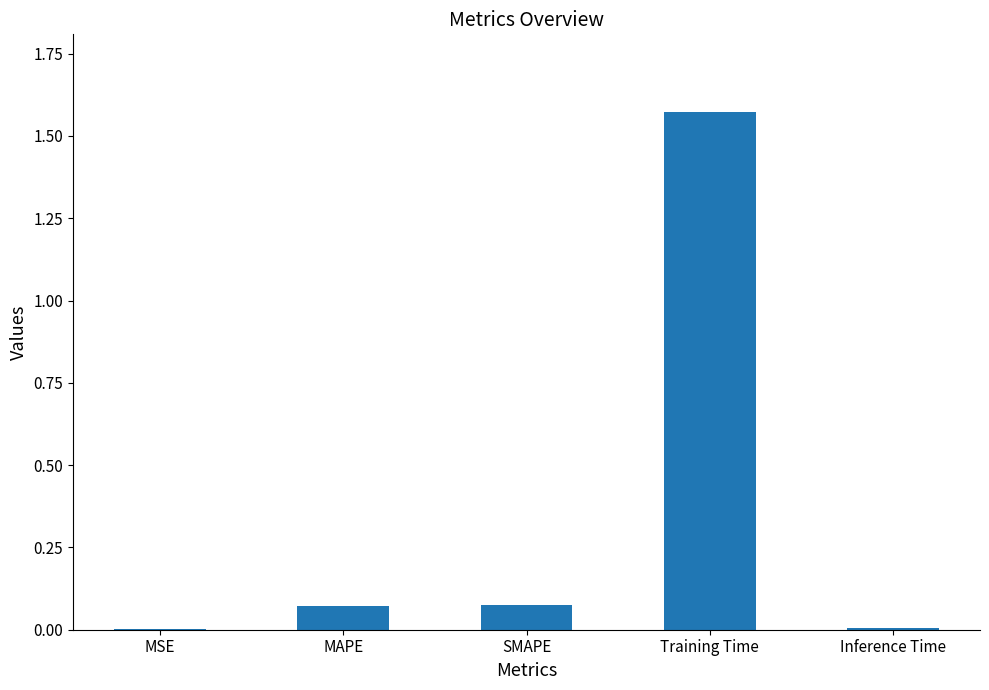

The value at SMAPE is 0.0. True or false?

False